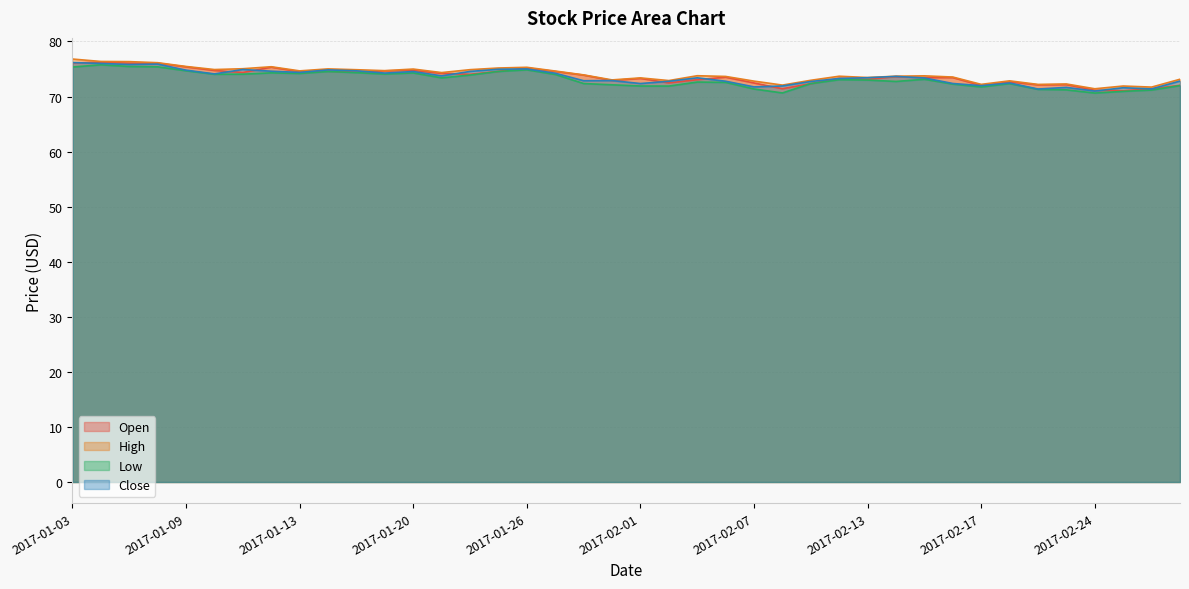

What is the sum of the Close values at 2017-02-27 and 2017-01-19?

145.9